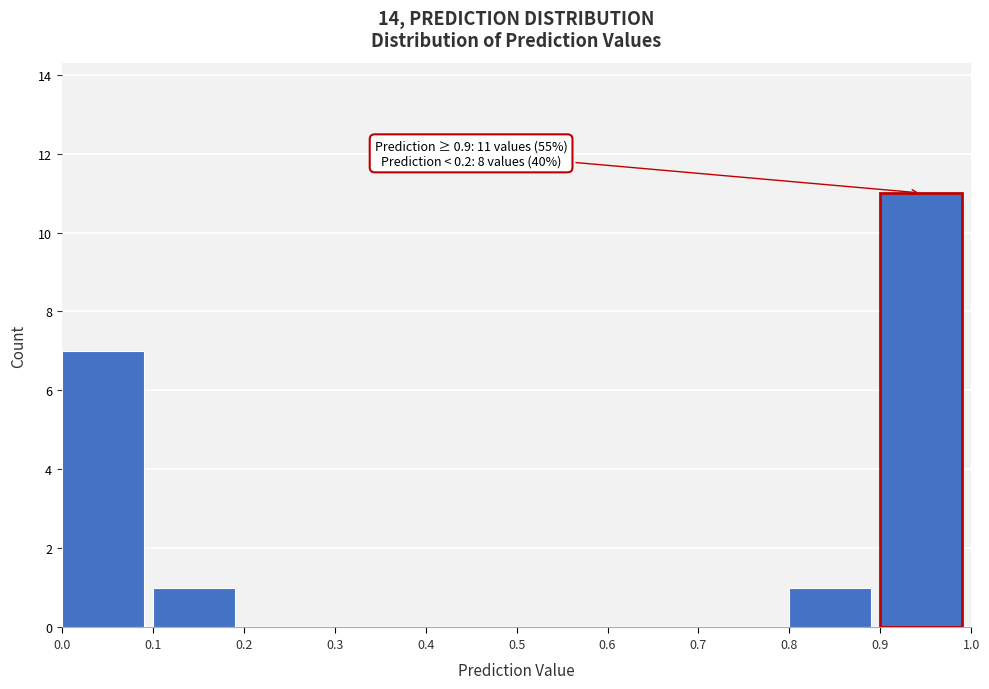

Over which range of the x-axis is the bar tallest?

0.9 to 1.0